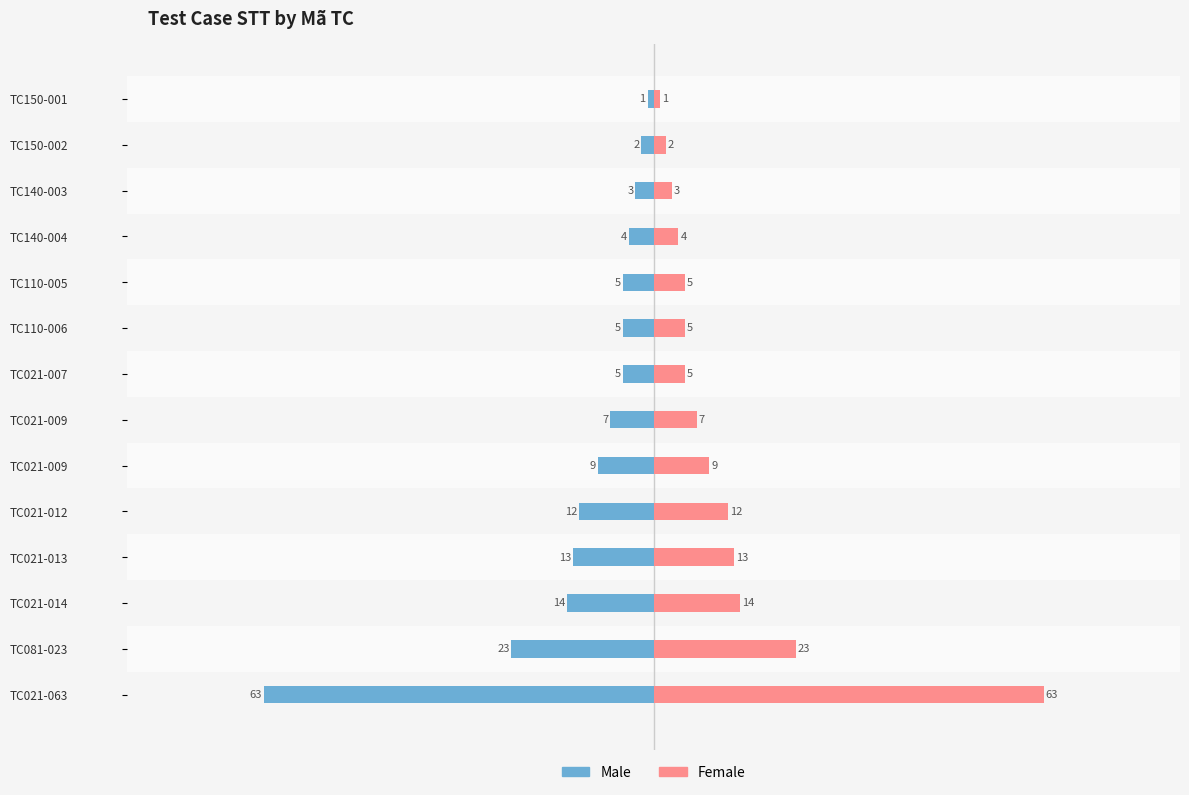

How many distinct data groups are displayed?

2